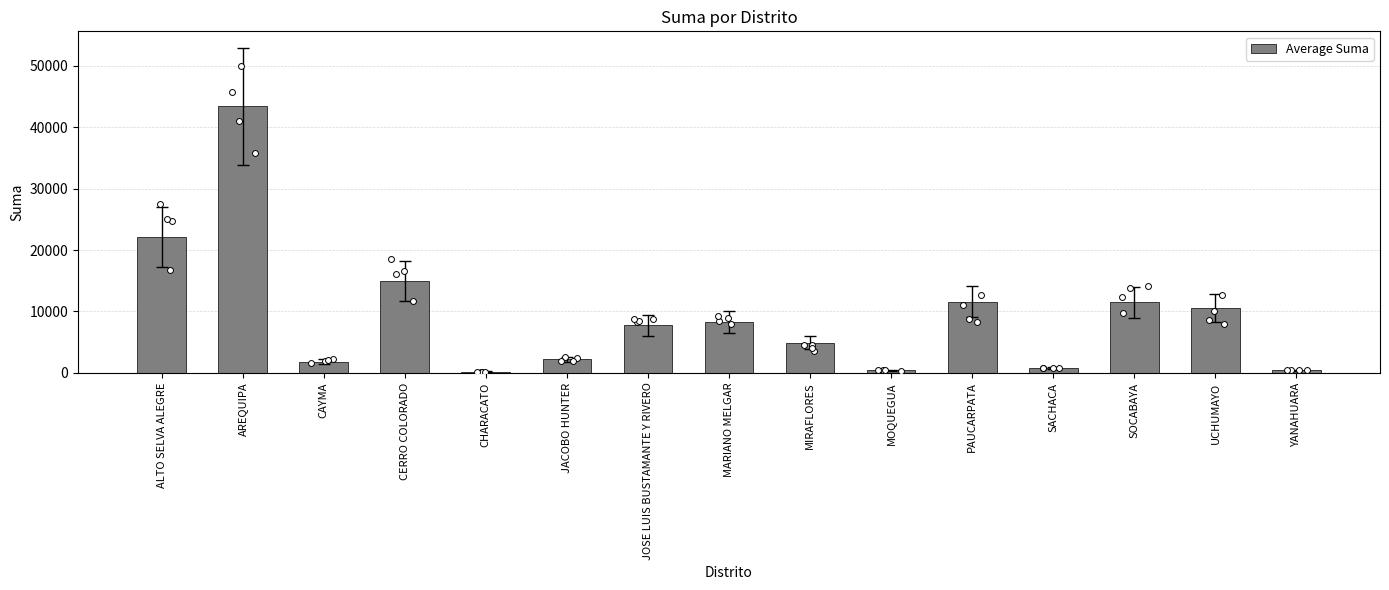

Between CAYMA and JOSE LUIS BUSTAMANTE Y RIVERO, which is larger?

JOSE LUIS BUSTAMANTE Y RIVERO